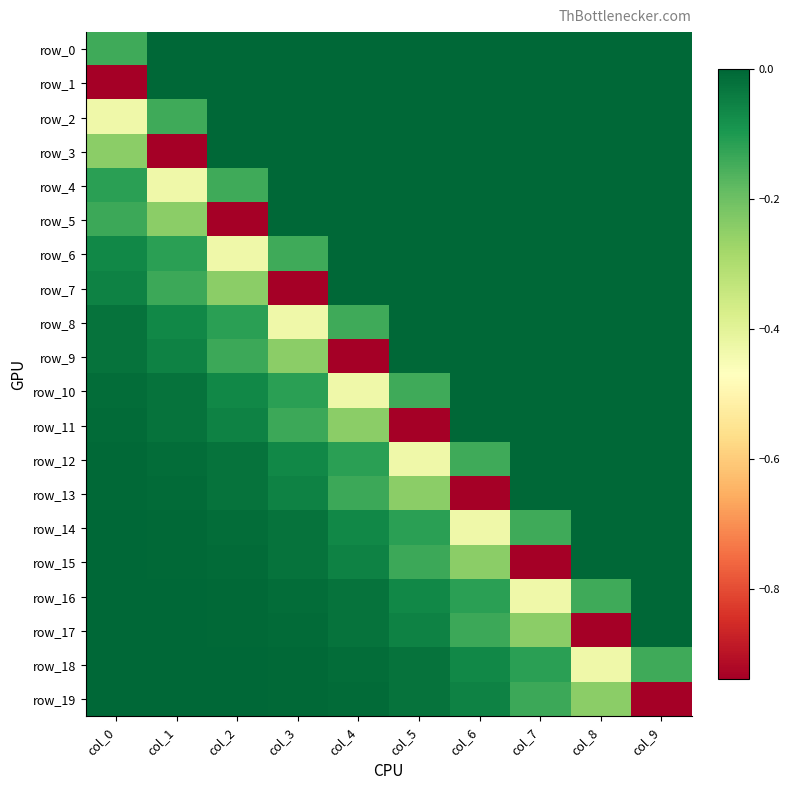

Count the number of data series in this chart.

20